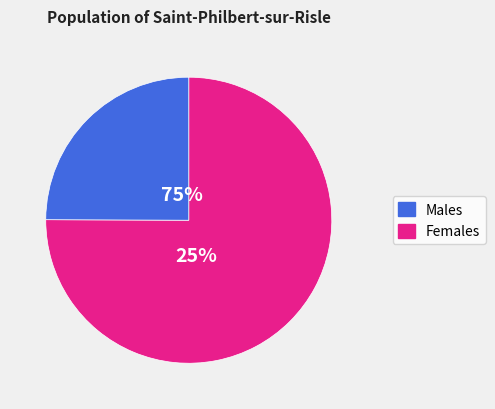

Is there any slice that represents more than half of the pie?

Yes